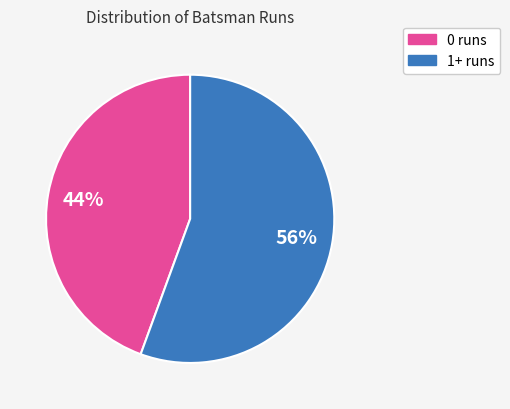

To the nearest percent, what is the average slice percentage?

50%